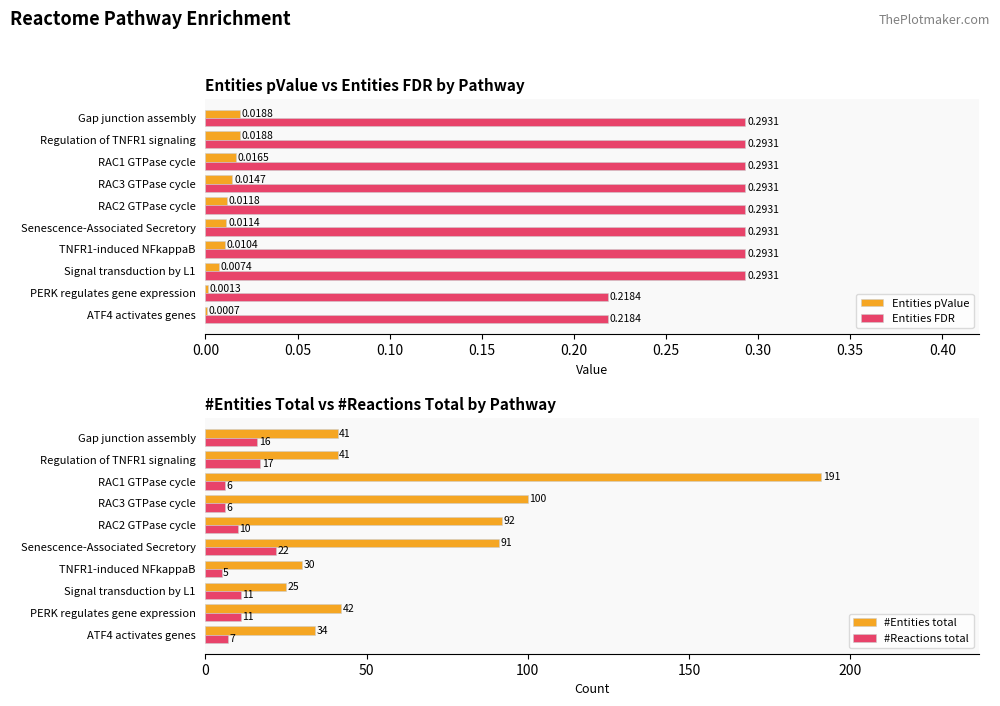

Reading right to left, transcribe all the data shown in this chart.

Entities pValue: 0.0	0.0	0.0	0.0	0.0	0.0	0.0	0.0	0.0	0.0
Entities FDR: 0.3	0.3	0.3	0.3	0.3	0.3	0.3	0.3	0.2	0.2
#Entities total: 41.0	41.0	191.0	100.0	92.0	91.0	30.0	25.0	42.0	34.0
#Reactions total: 16.0	17.0	6.0	6.0	10.0	22.0	5.0	11.0	11.0	7.0